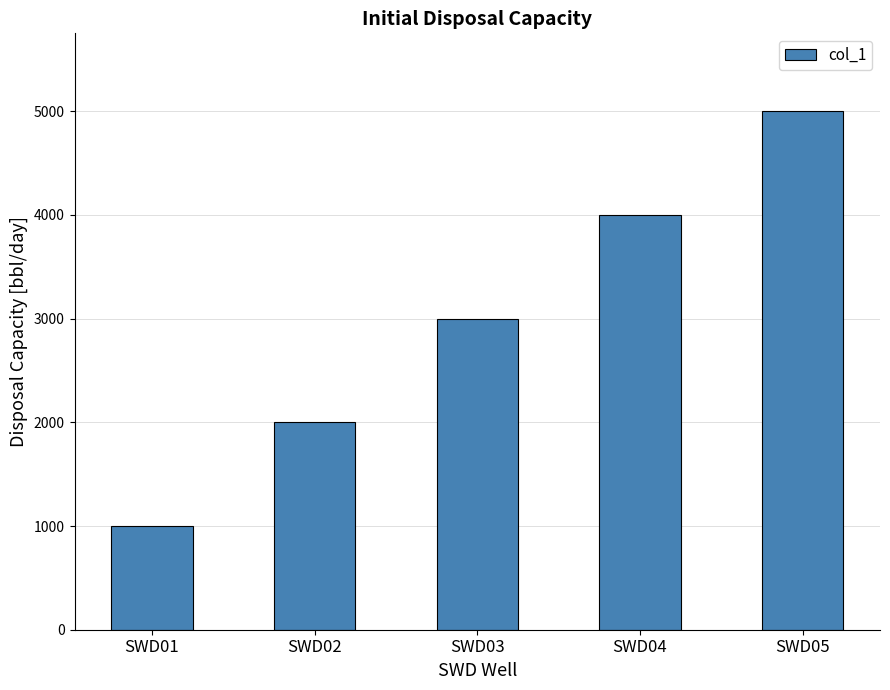

Rank the categories by value from highest to lowest.

SWD05, SWD04, SWD03, SWD02, SWD01